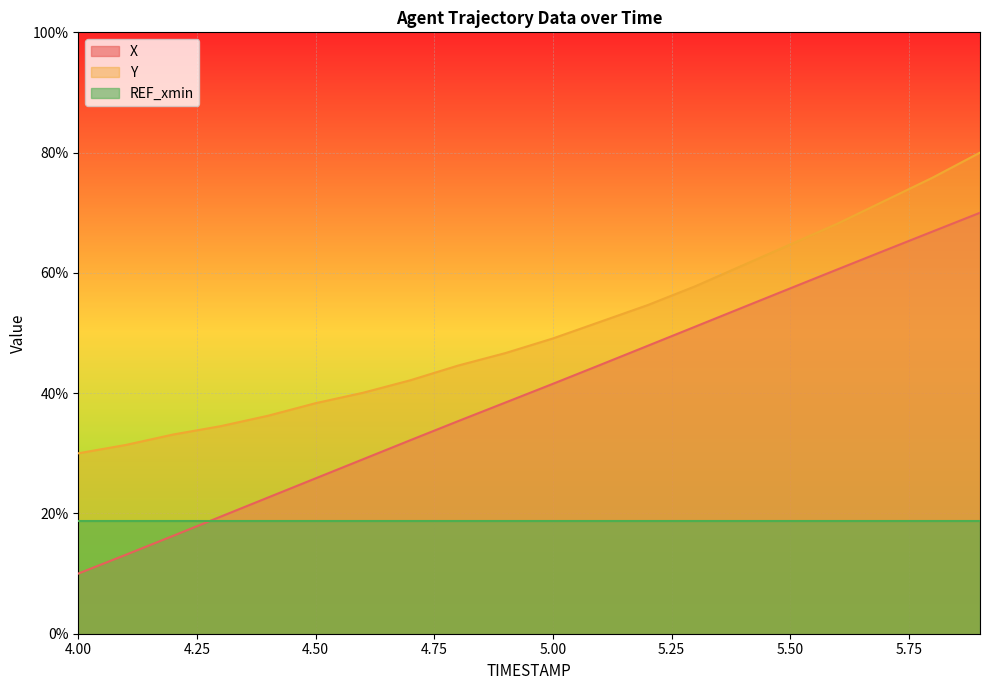

True or false: X and Y intersect in this chart.

False